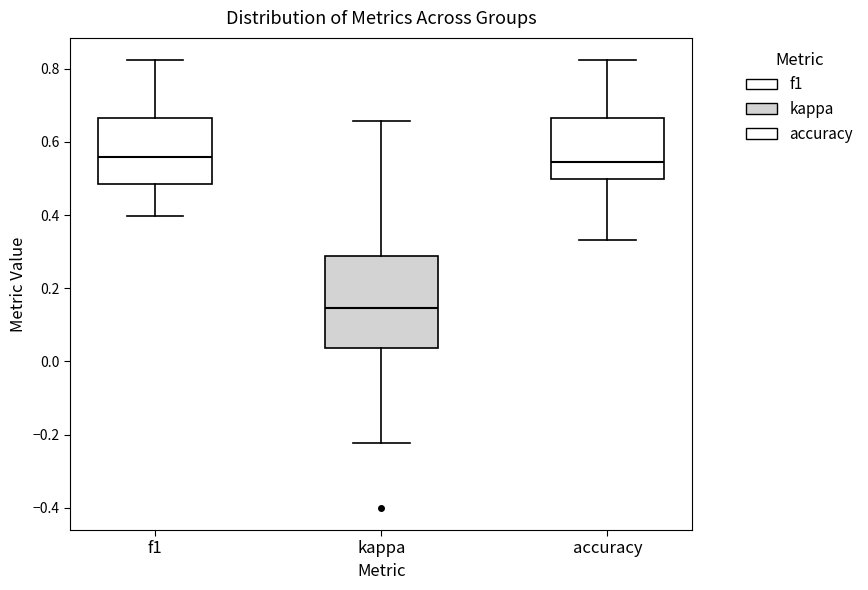

Where does the upper whisker of the box for kappa end on the y-axis? The values are not printed on the chart, so give them approximately, as read against the axis.

0.66